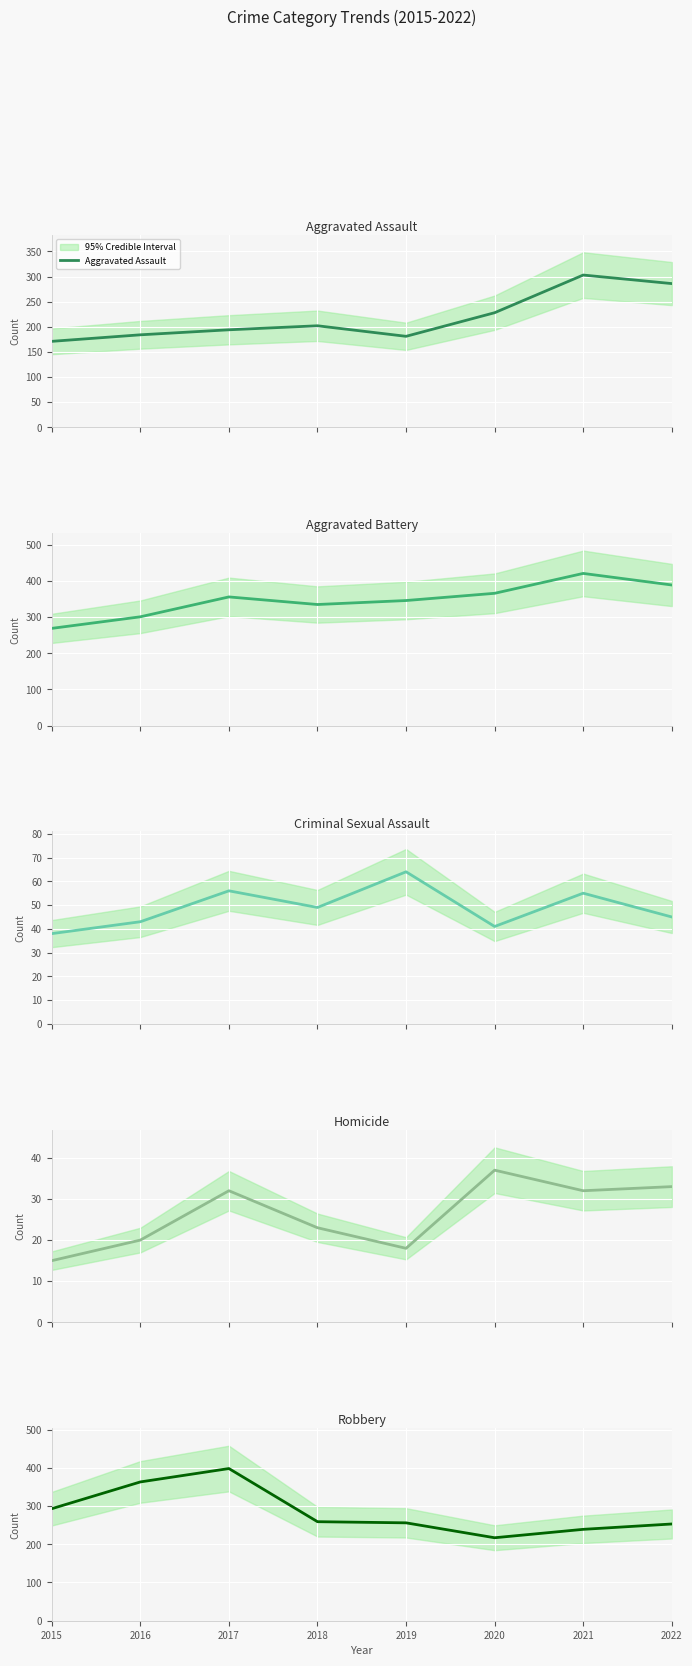

Which series changed the most between 2020 and 2021?

Aggravated Assault